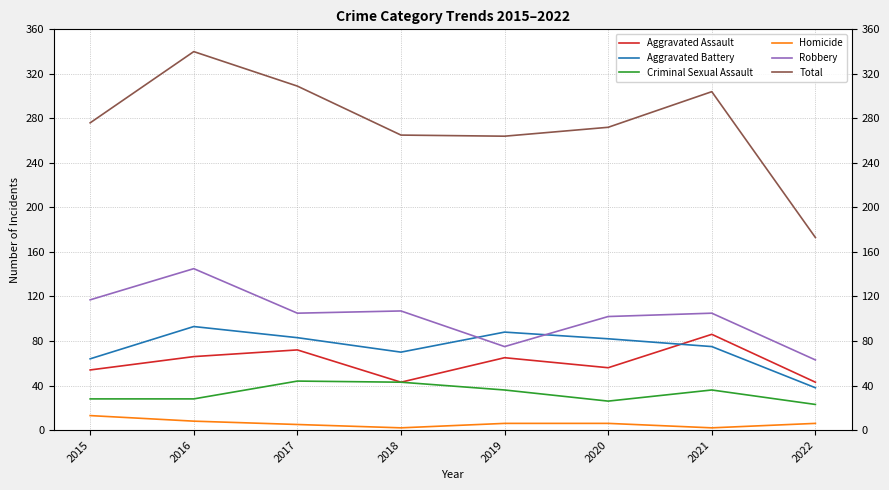

What is the total value across all series at 2021?

608